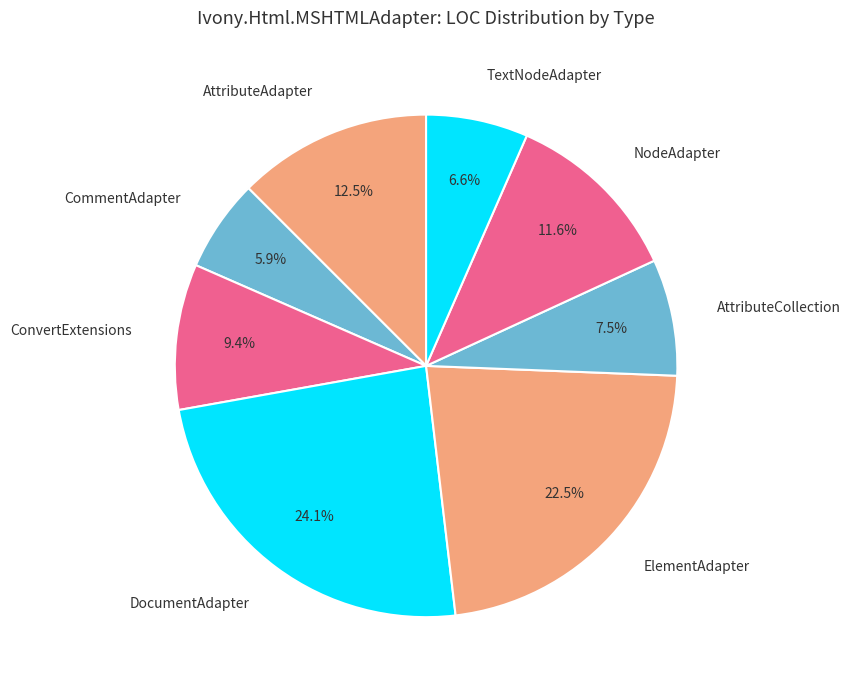

Approximately how many times larger is the value at AttributeAdapter compared to TextNodeAdapter?

1.9